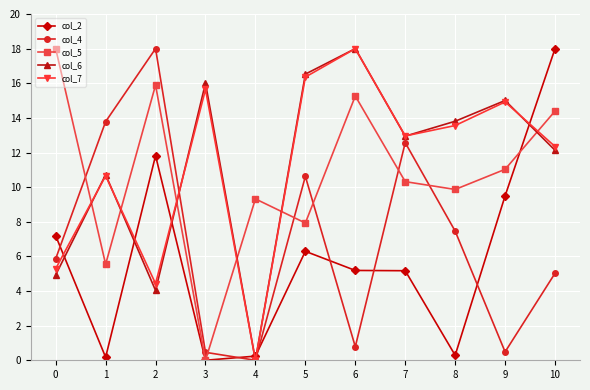

List the labels in order of col_5 value, largest first.

0, 2, 6, 10, 9, 7, 8, 4, 5, 1, 3